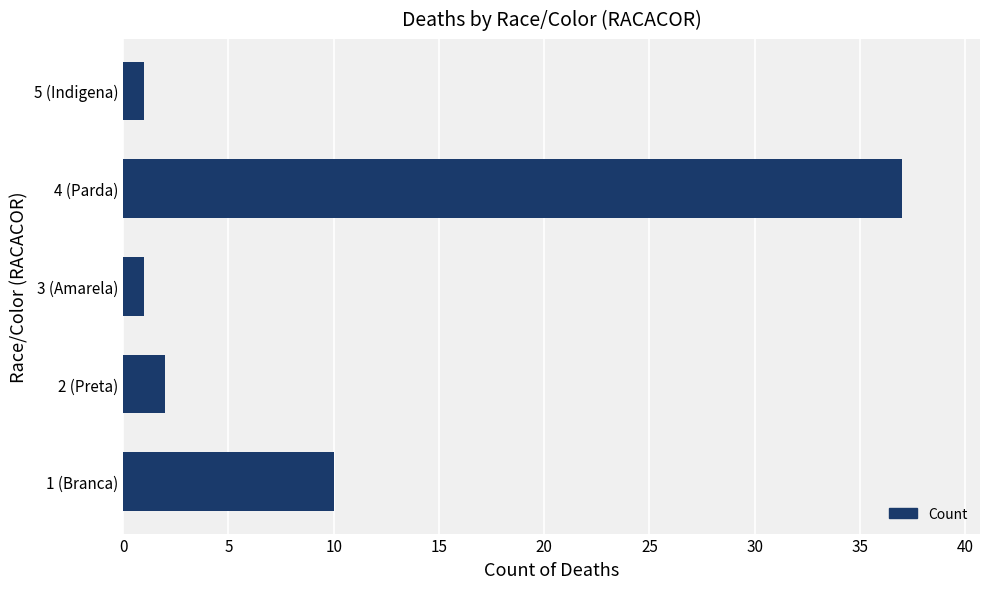

Is it true that the value at 5 (Indigena) is 1?

True